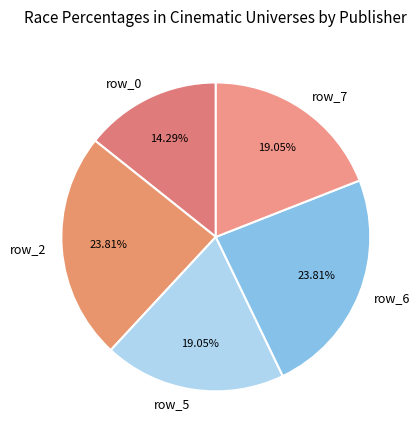

Which has a higher value, row_2 or row_7?

row_2